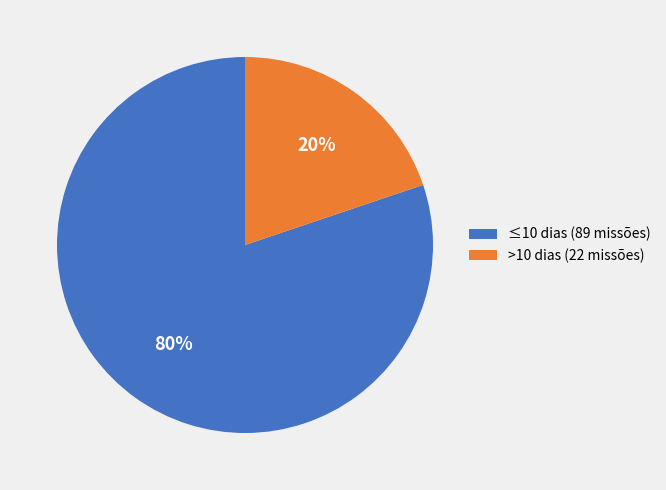

Which category accounts for the majority?

≤10 dias (89 missões)